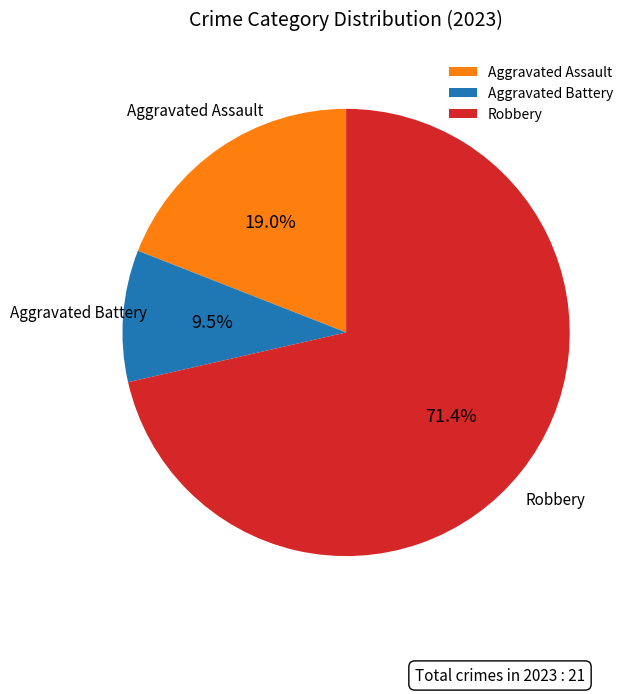

Rank the categories by value from lowest to highest.

Aggravated Battery, Aggravated Assault, Robbery